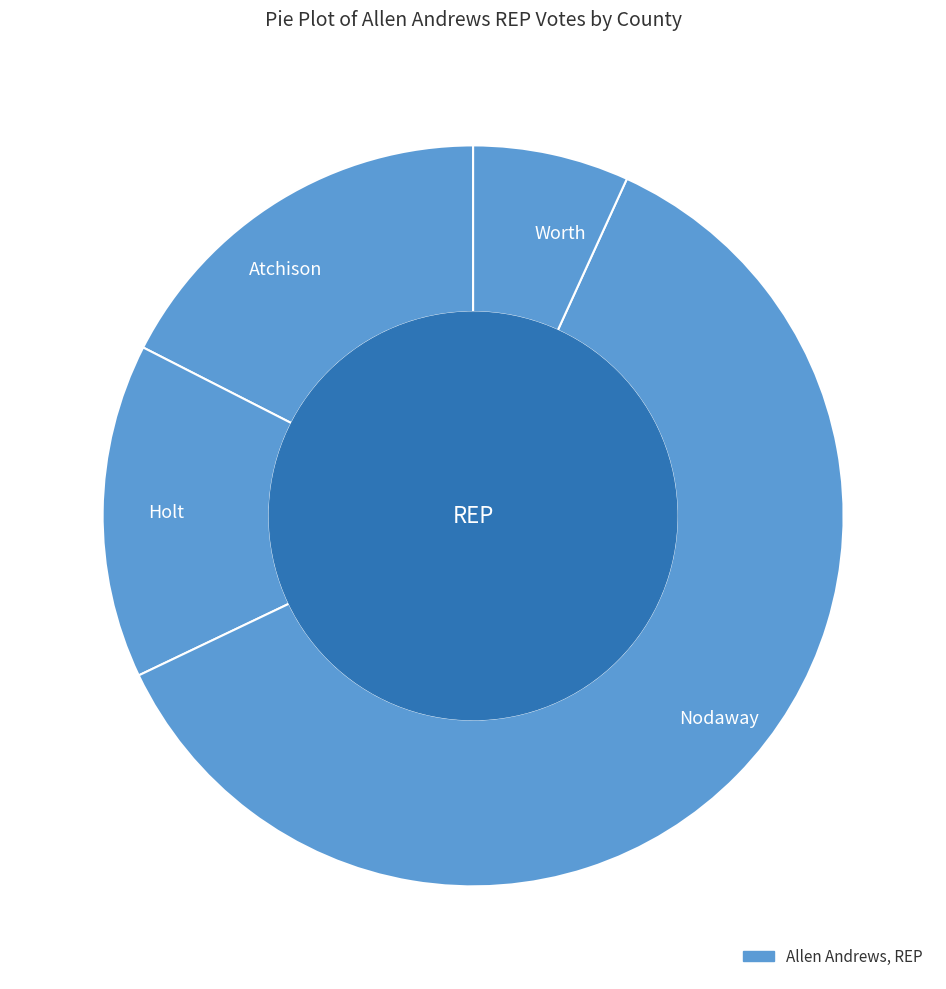

Does Worth account for over 50% of the chart?

No